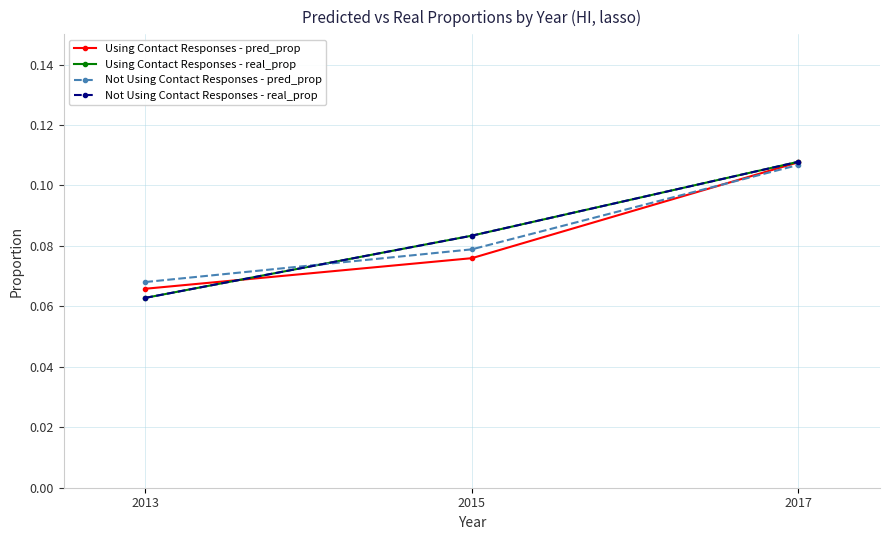

Which label corresponds to the largest value in the chart?

2017